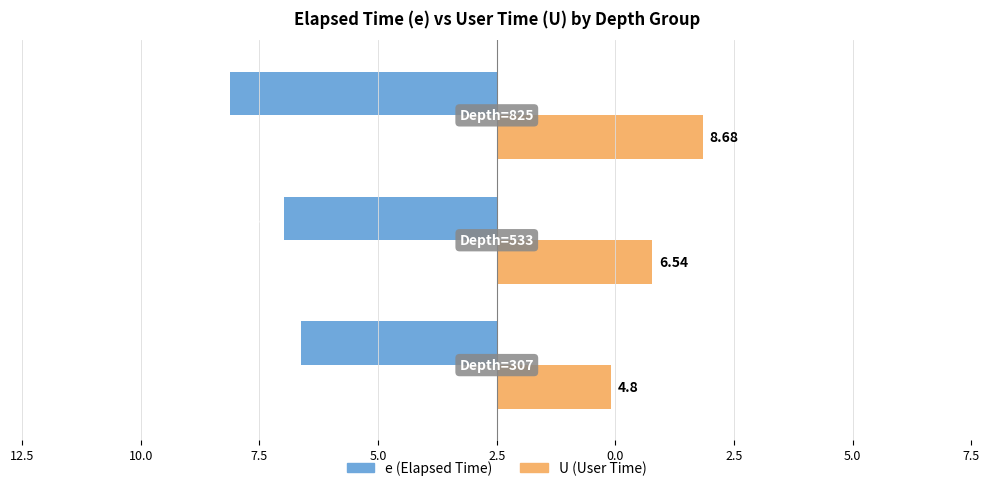

What are all the series names shown in the legend?

e (Elapsed Time), U (User Time)